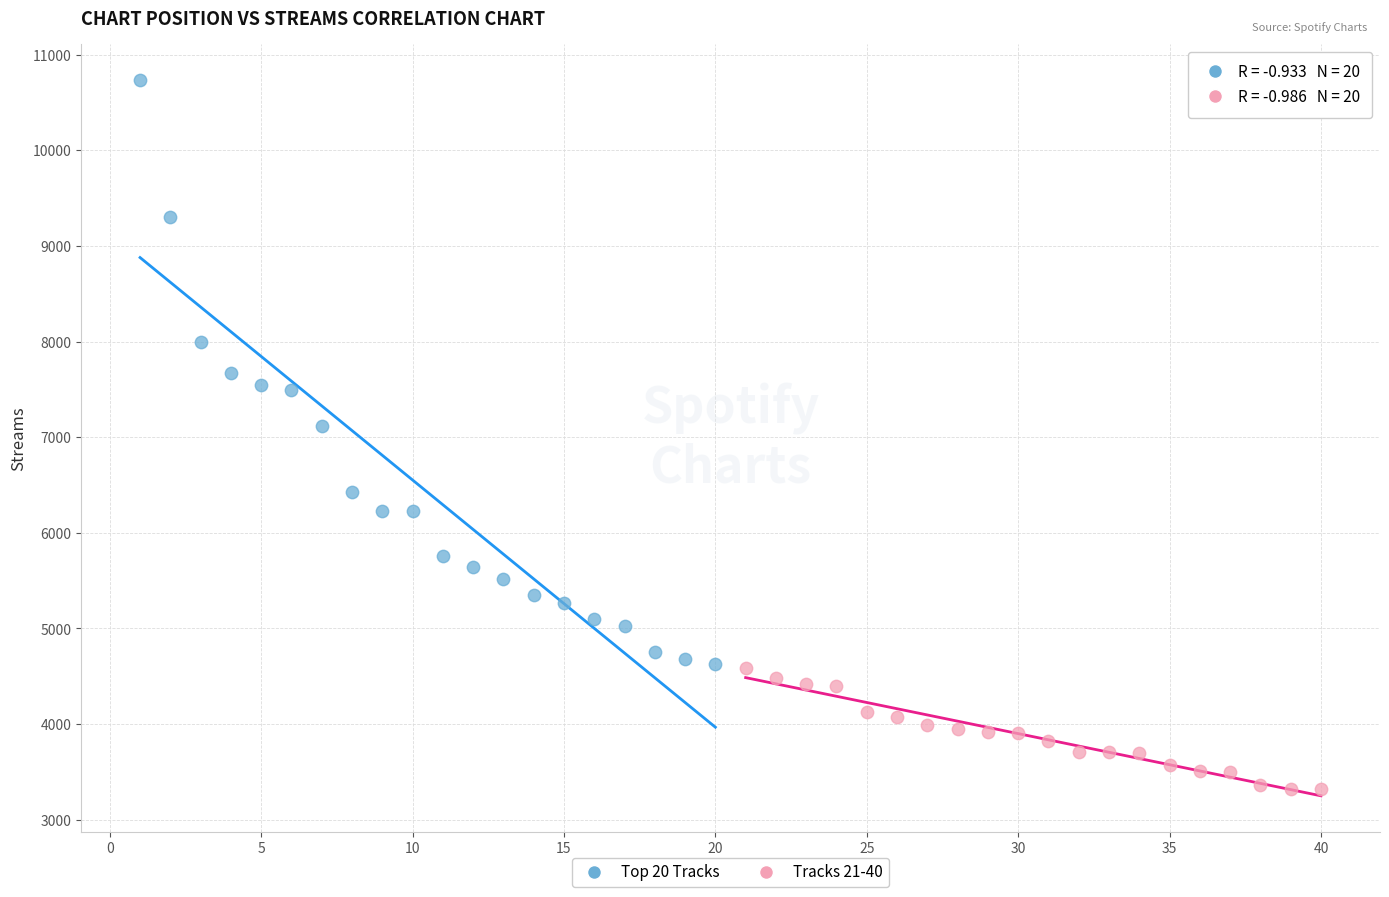

Which series contains the lowest Y value?

Tracks 21-40